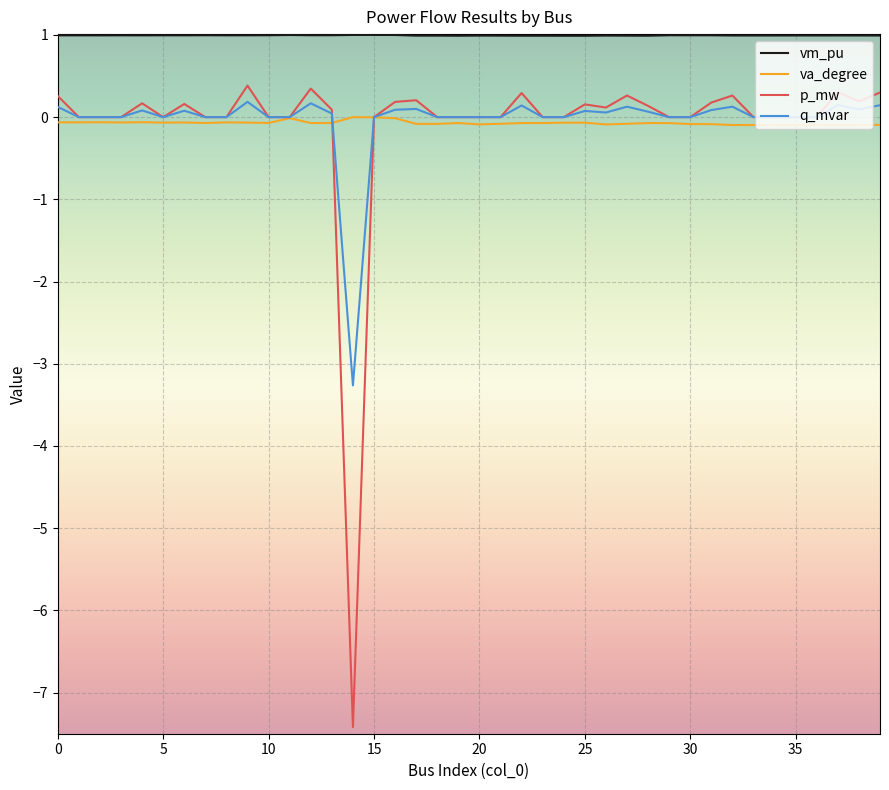

What is the difference between the maximum and minimum values in the p_mw series?

7.8